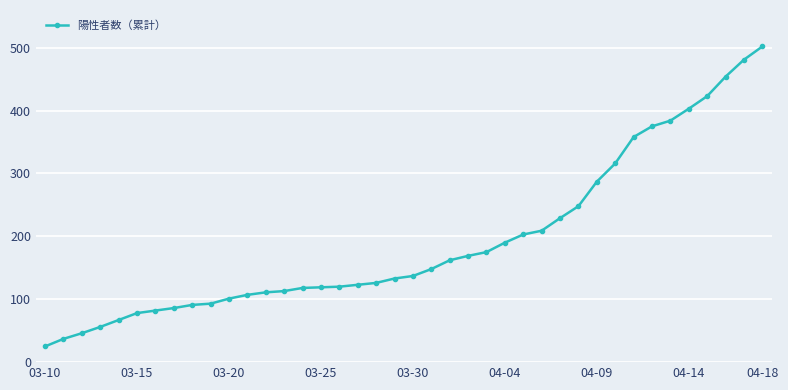

What is the value of the 10th point from the left?

93